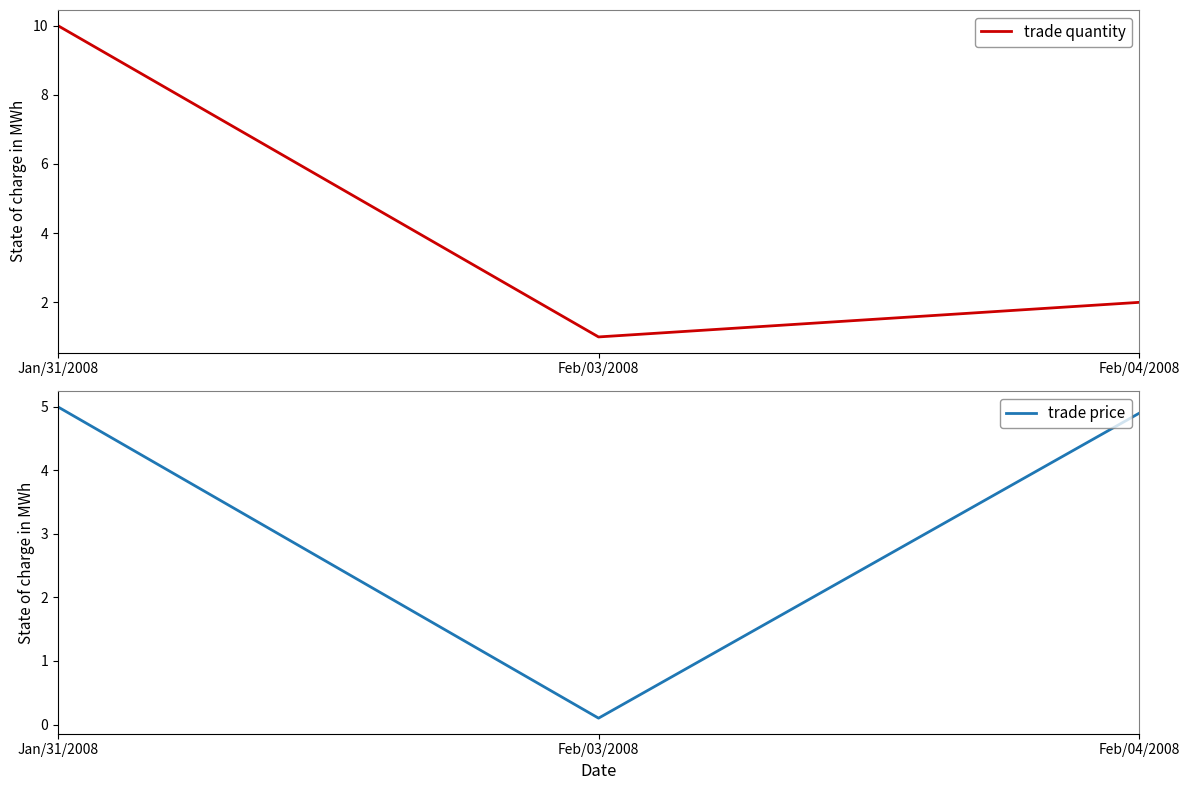

The value of trade price at Jan/31/2008 is 5.0. True or false?

True